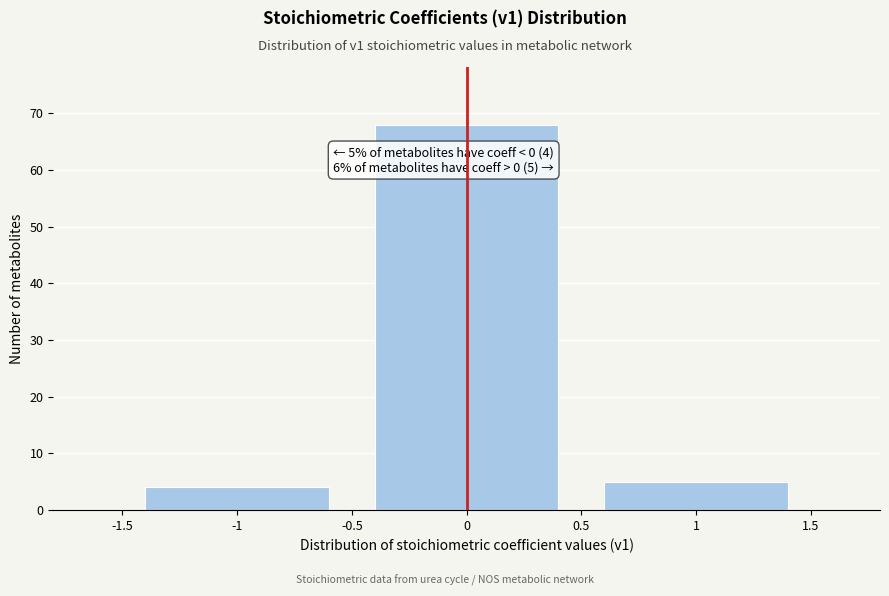

Reading left to right, transcribe all the data shown in this chart.

-1=4	0=68	1=5